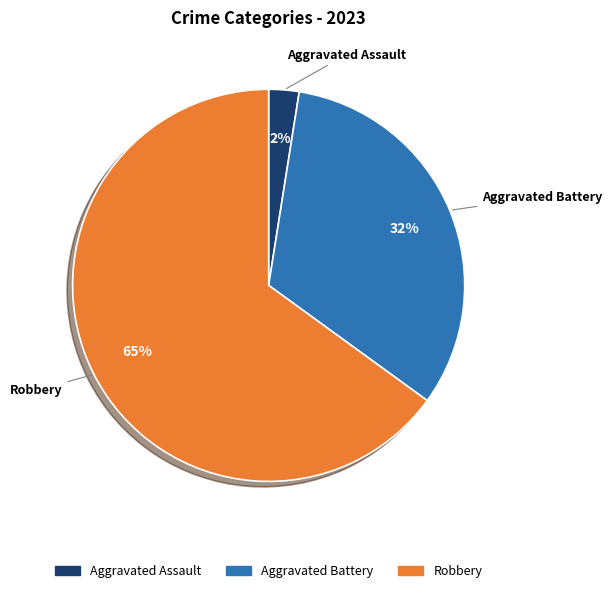

Is there a majority slice in this chart?

Yes